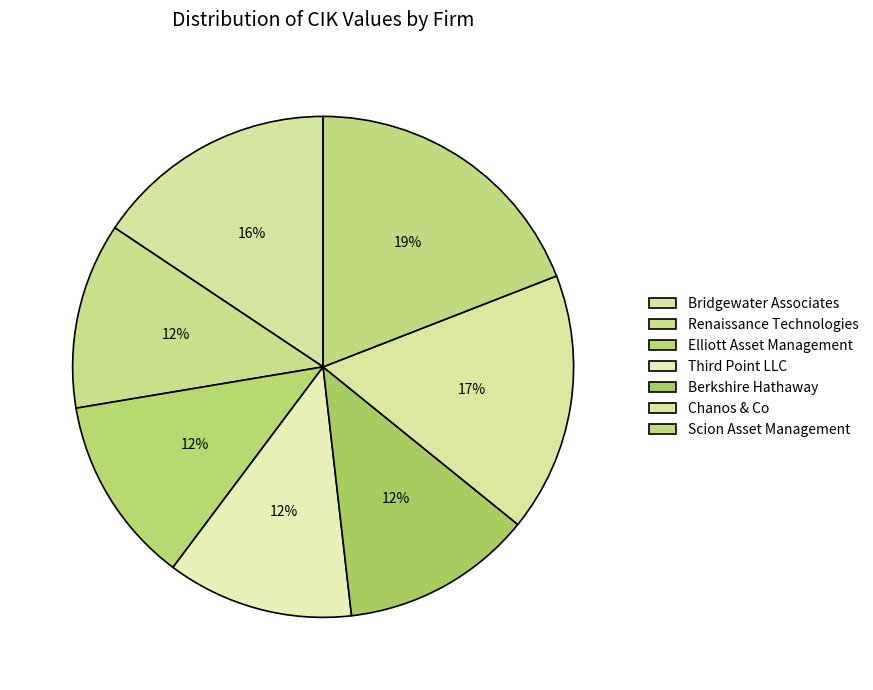

What portion of the pie excludes Scion Asset Management?

80.9%